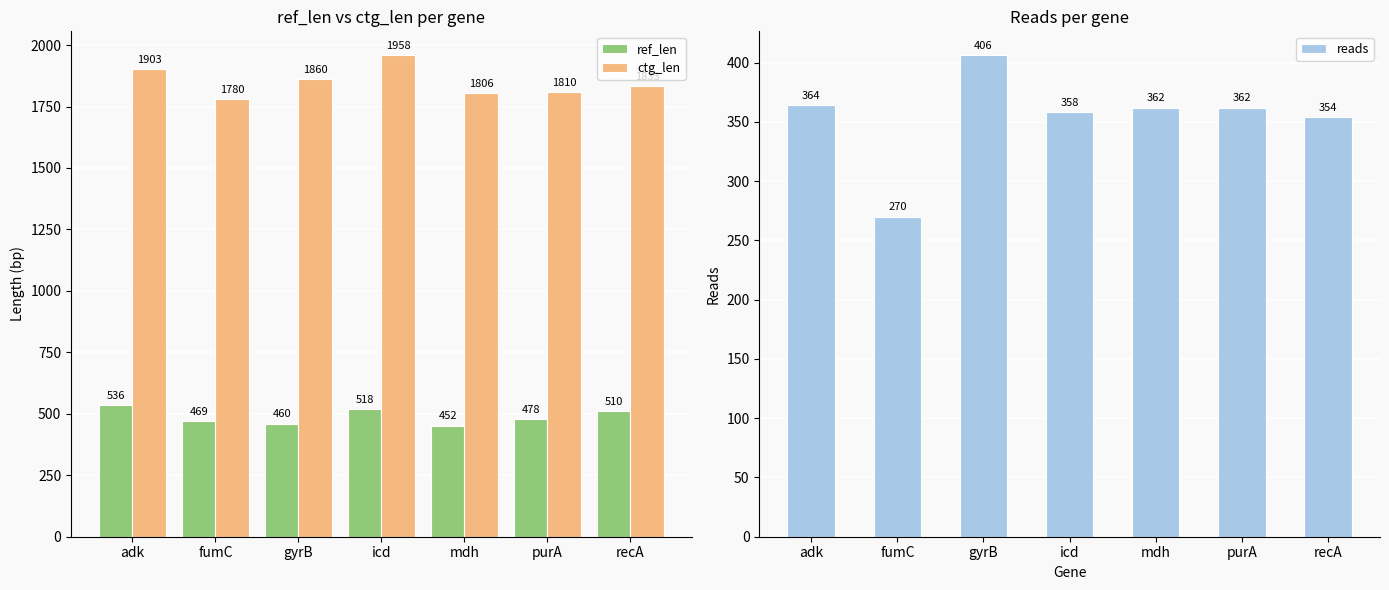

Is the value of reads at fumC greater than the value of ctg_len at mdh?

No